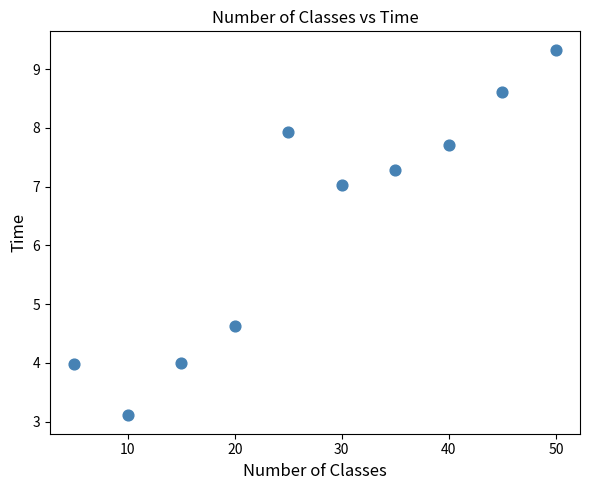

What is the range of X values (max minus min)?

45.0